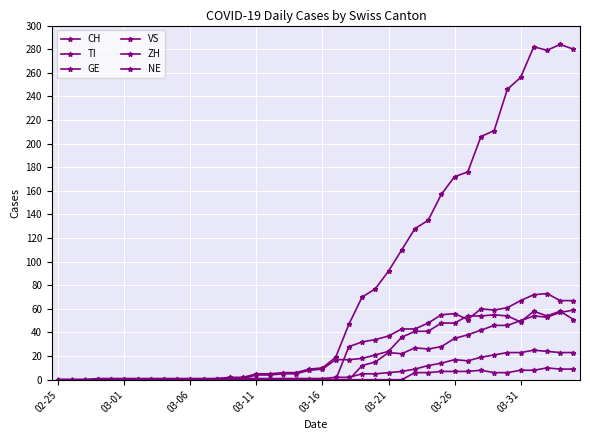

How many data points in ZH are above 0?

17